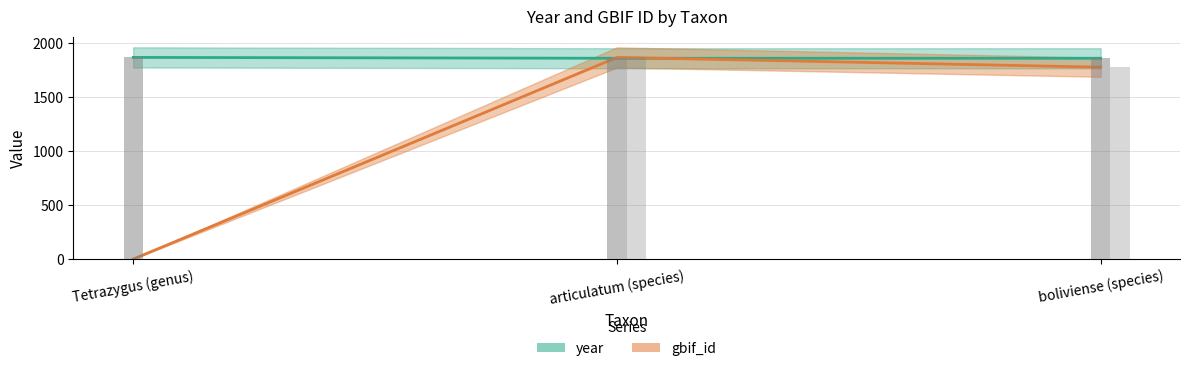

How many bars are there in total?

6